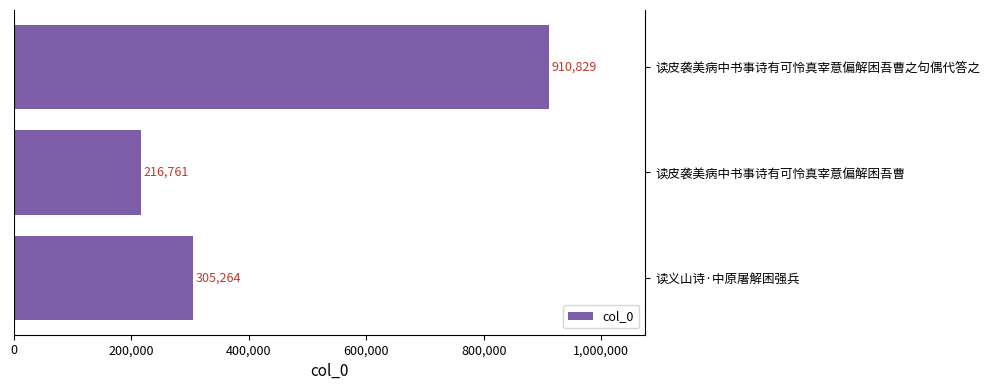

Rank the categories by value from highest to lowest.

读皮袭美病中书事诗有可怜真宰意偏解困吾曹之句偶代答之, 读义山诗·中原屠解困强兵, 读皮袭美病中书事诗有可怜真宰意偏解困吾曹